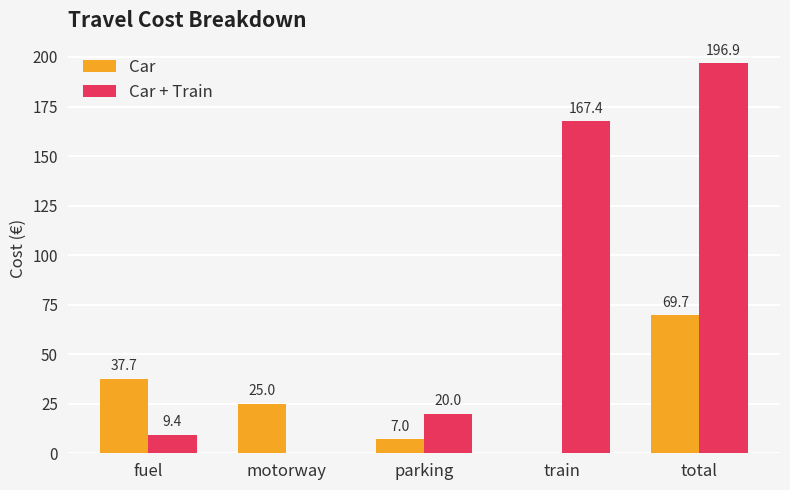

Which series changed the most between parking and total?

Car + Train